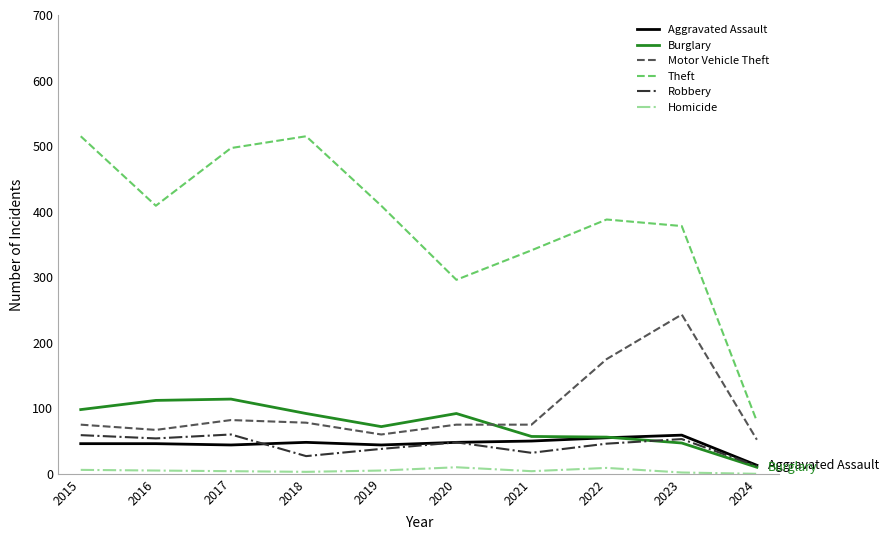

How many lines are shown in the chart?

6